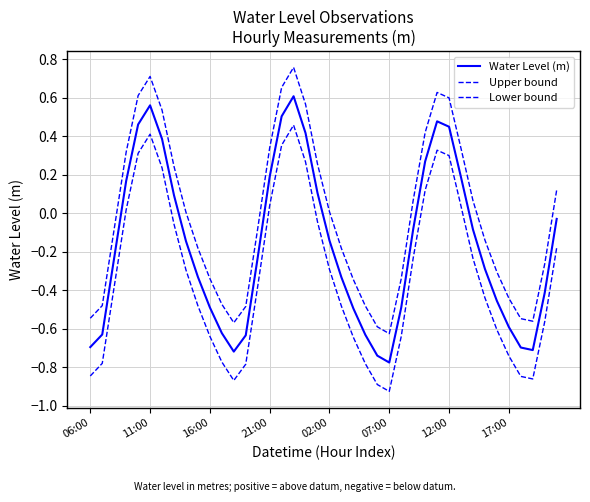

True or false: Upper bound has more than 1 interior local peaks.

True